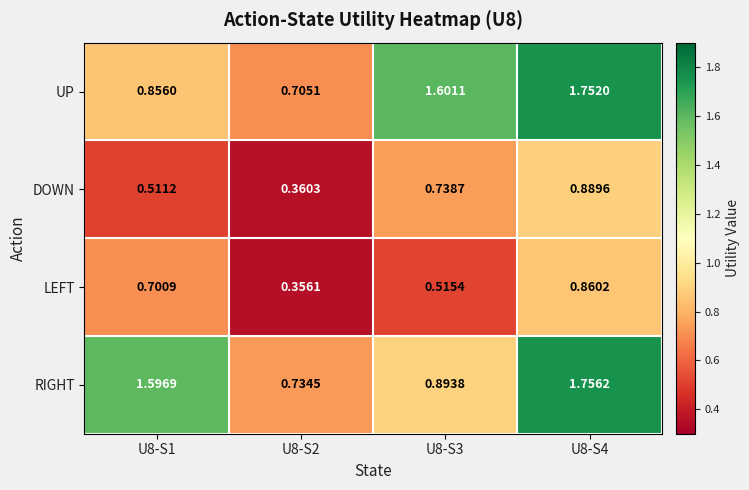

Is the value of LEFT at U8-S1 greater than the value of UP at U8-S4?

No